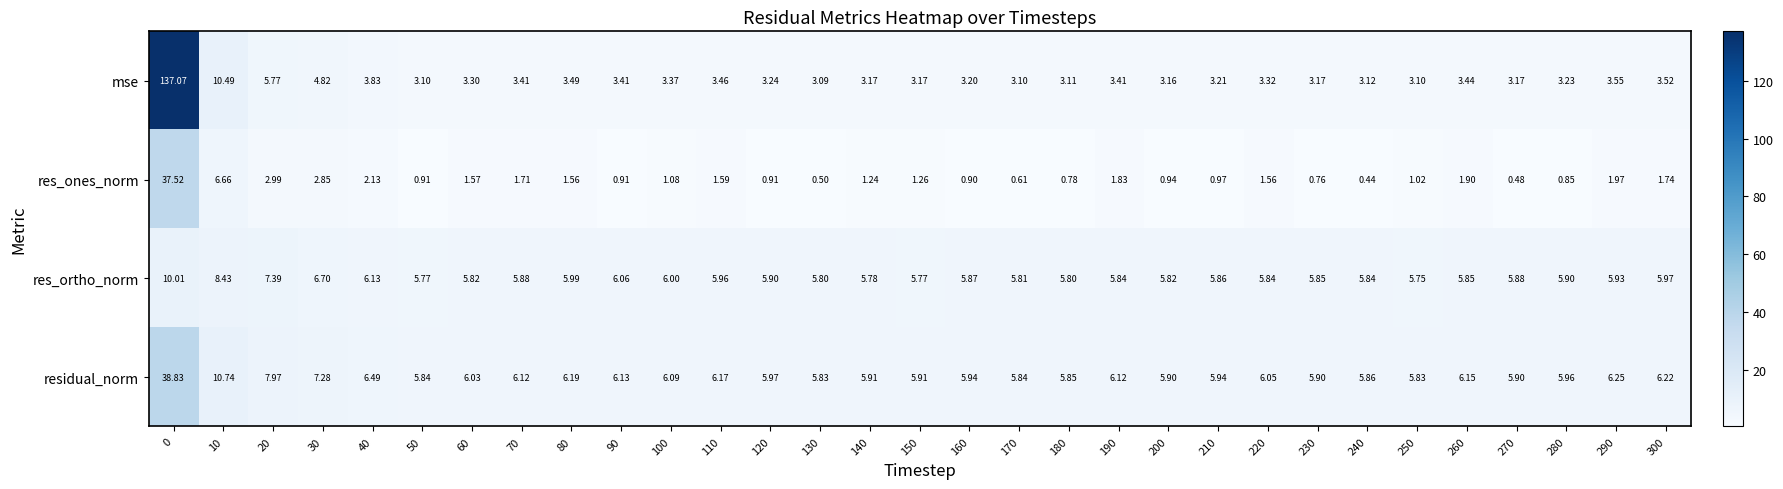

Between 190 and 200, which series saw the biggest shift?

res_ones_norm